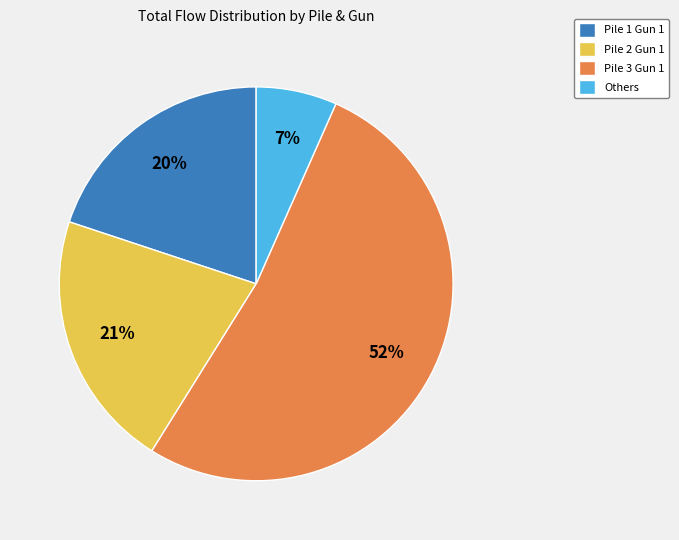

To the nearest percent, what is the average slice percentage?

25%